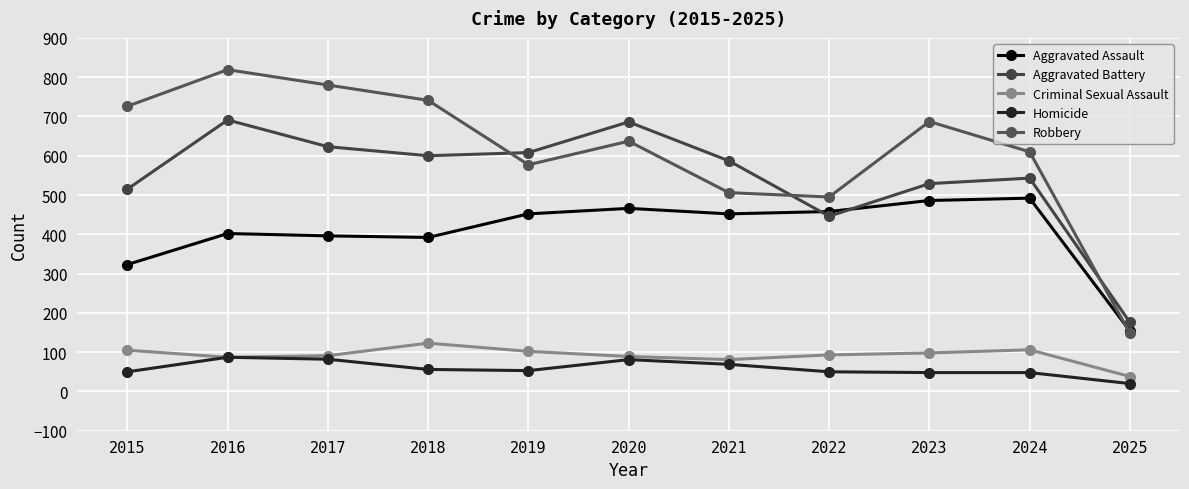

How many lines are shown in the chart?

5